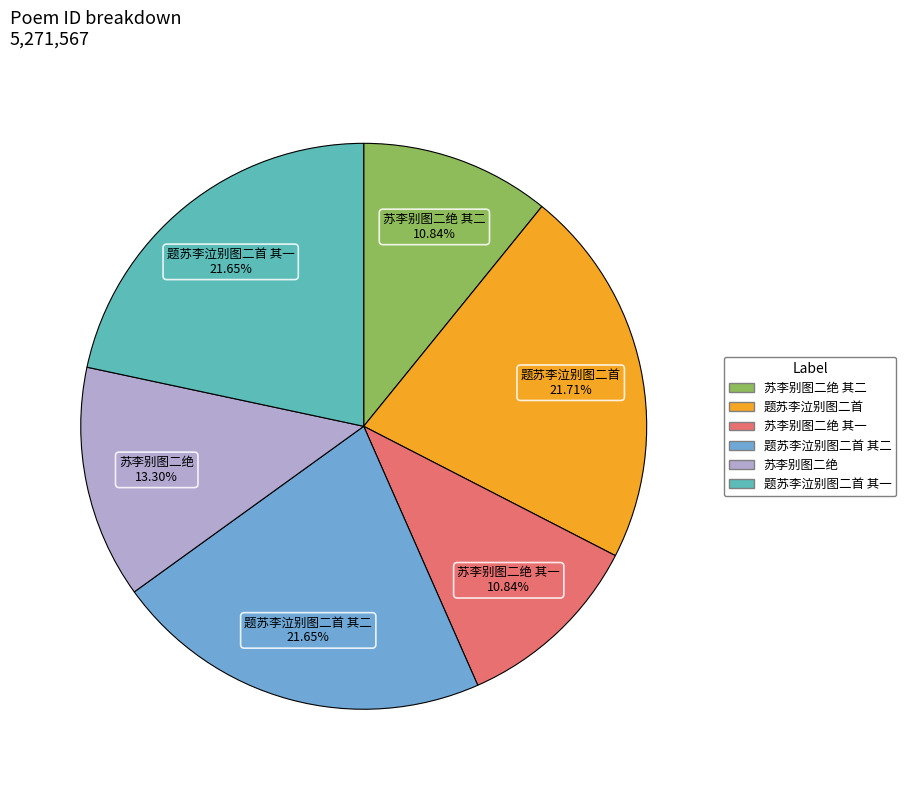

Is there a majority slice in this chart?

No